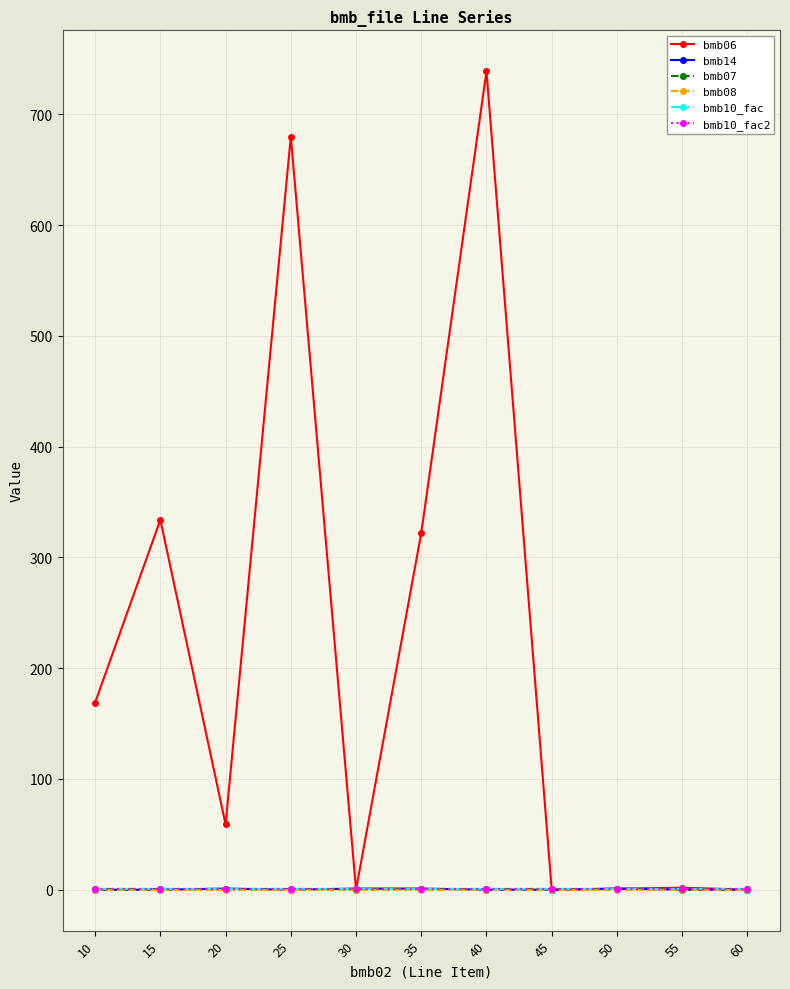

In bmb14, how many points are higher than both neighbors (excluding endpoints)?

2